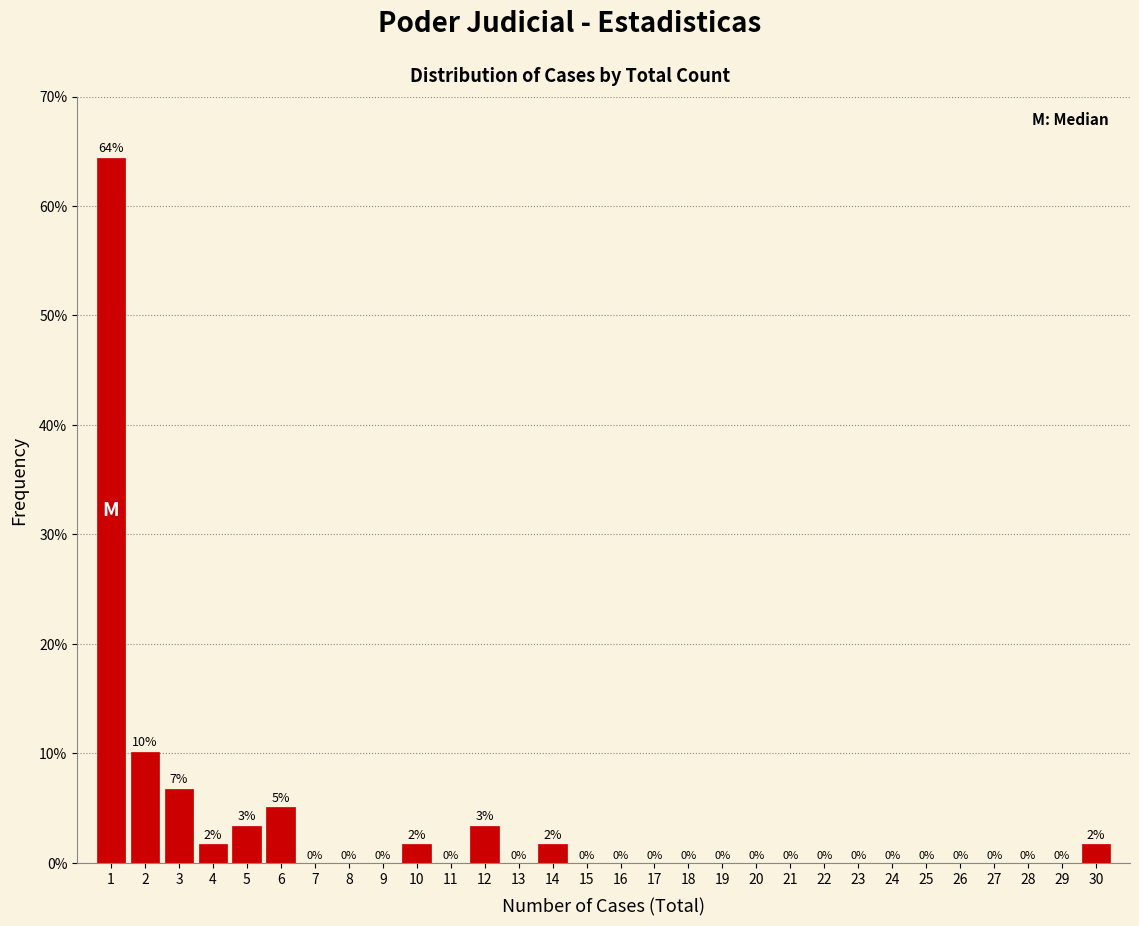

Over which range of the x-axis is the bar tallest?

0.5 to 1.5